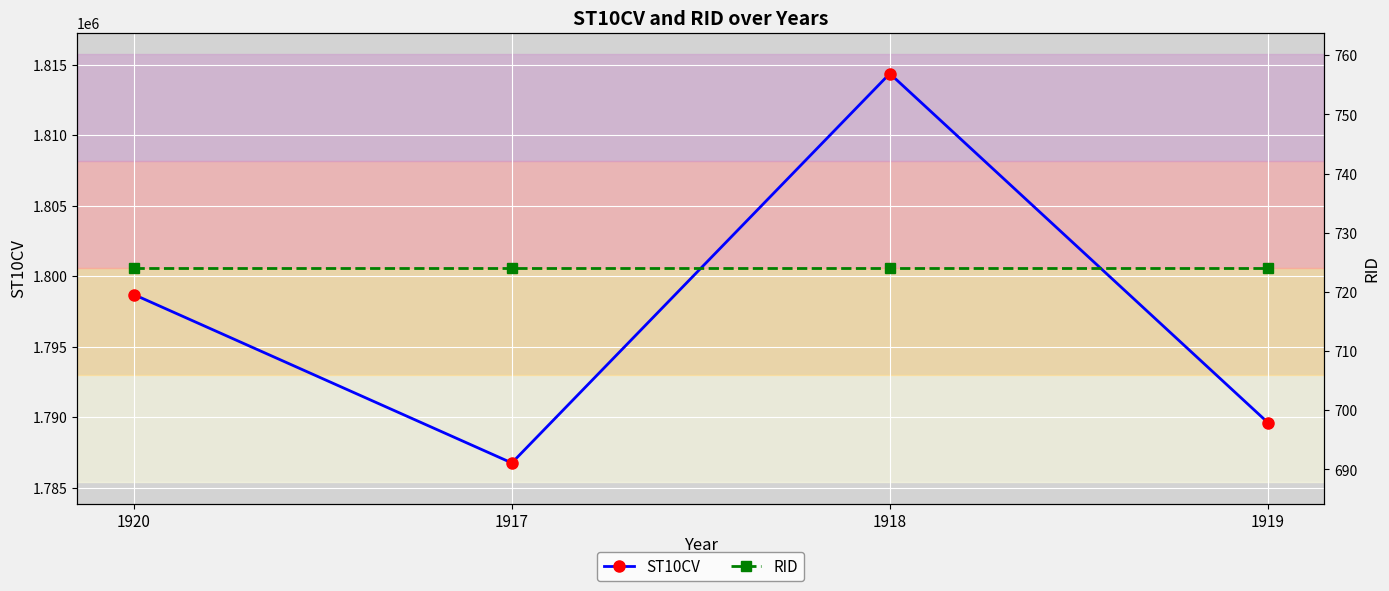

What is the label of the 1st point from the left?

1920